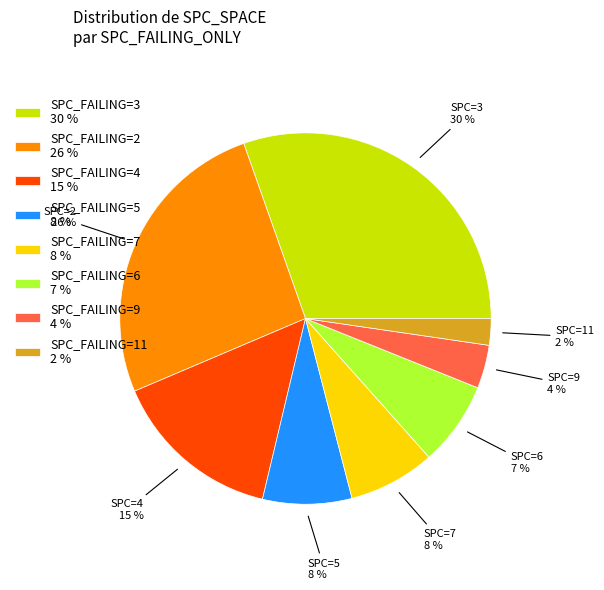

Combined, do SPC_FAILING=3 30 % and SPC_FAILING=9 4 % account for over 50%?

No